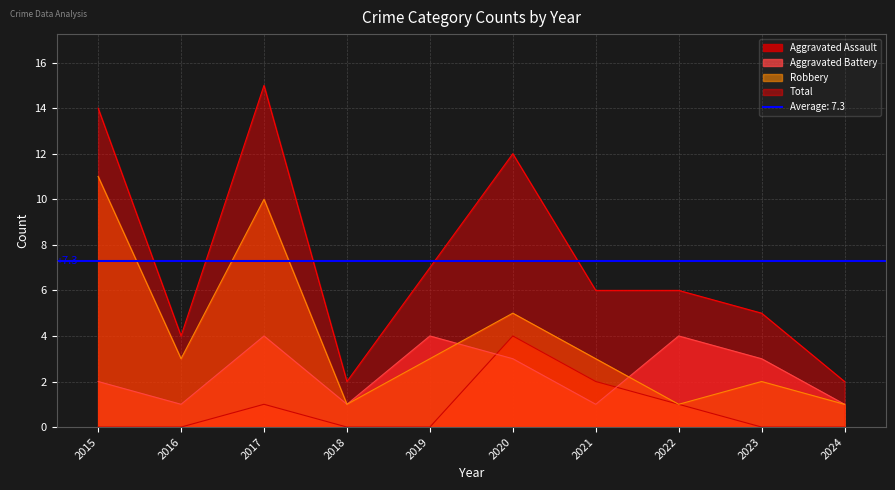

Which series changed the most between 2017 and 2019?

Total